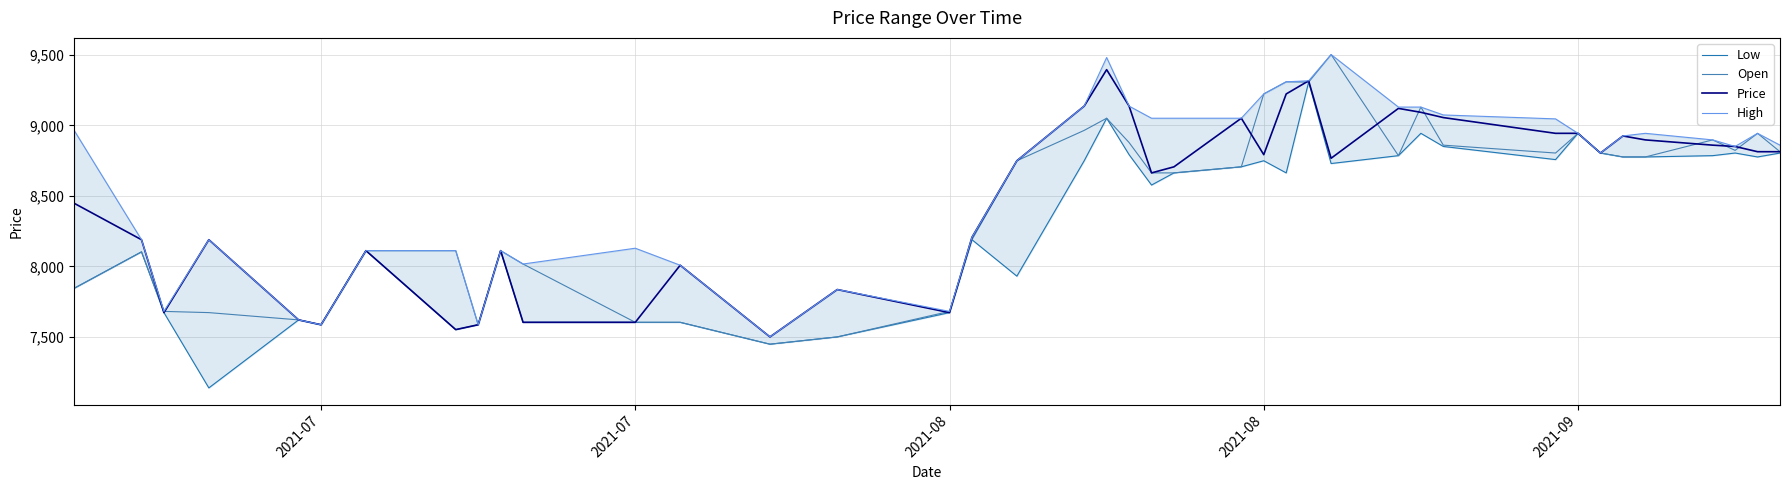

How many distinct data groups are displayed?

4